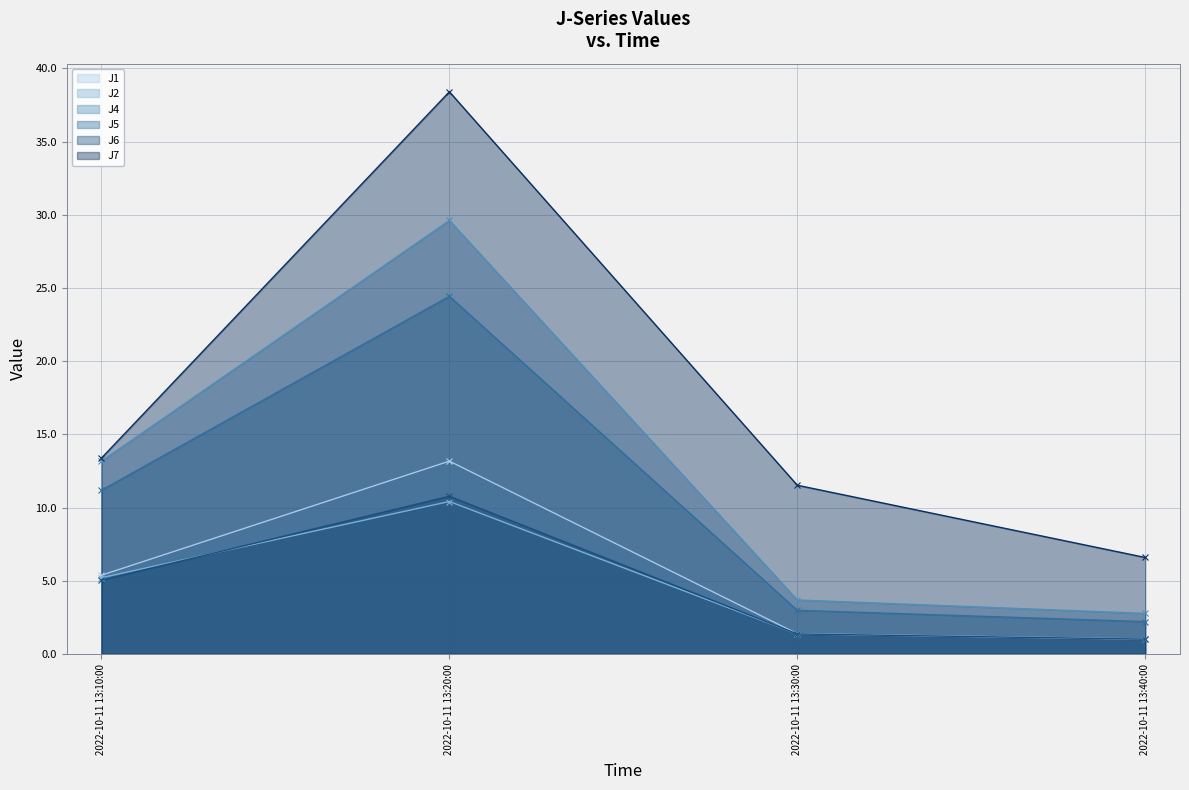

Where is J4 nearest to the value 16?

2022-10-11 13:10:00